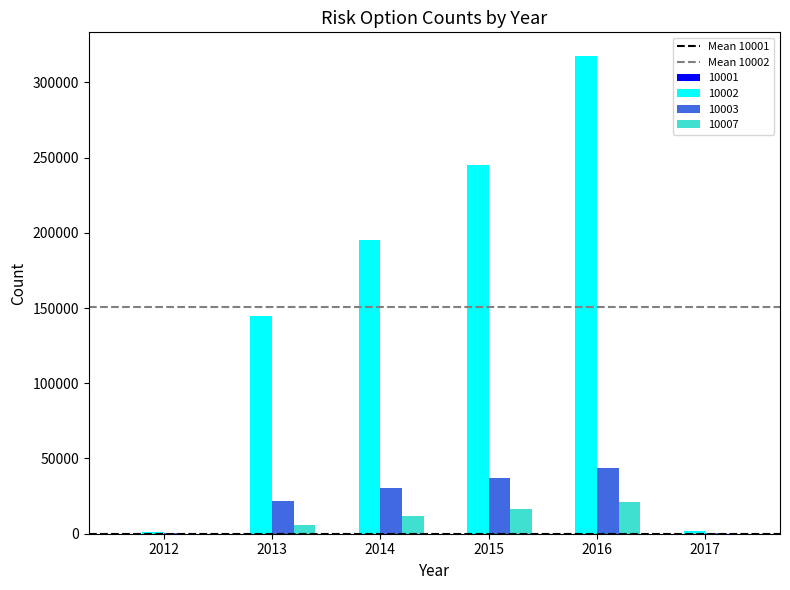

Which series has the largest total across all categories?

10002